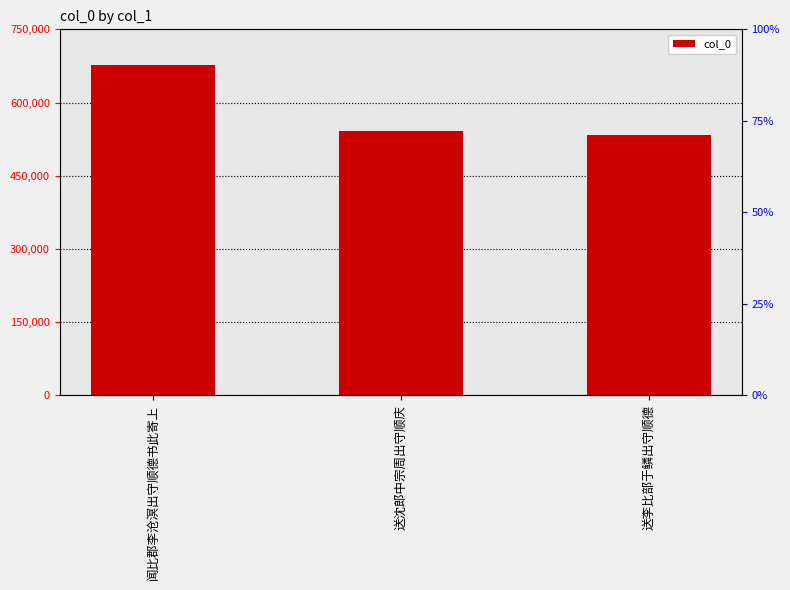

List the labels in order of value, smallest first.

送李比部于鳞出守顺德, 送沈郎中宗周出守顺庆, 闻比郡李沧溟出守顺德书此寄上